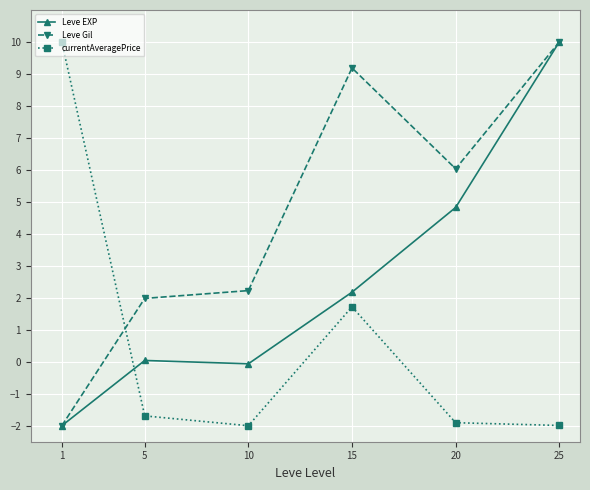

Rank the series by their average value, from lowest to highest.

currentAveragePrice, Leve EXP, Leve Gil